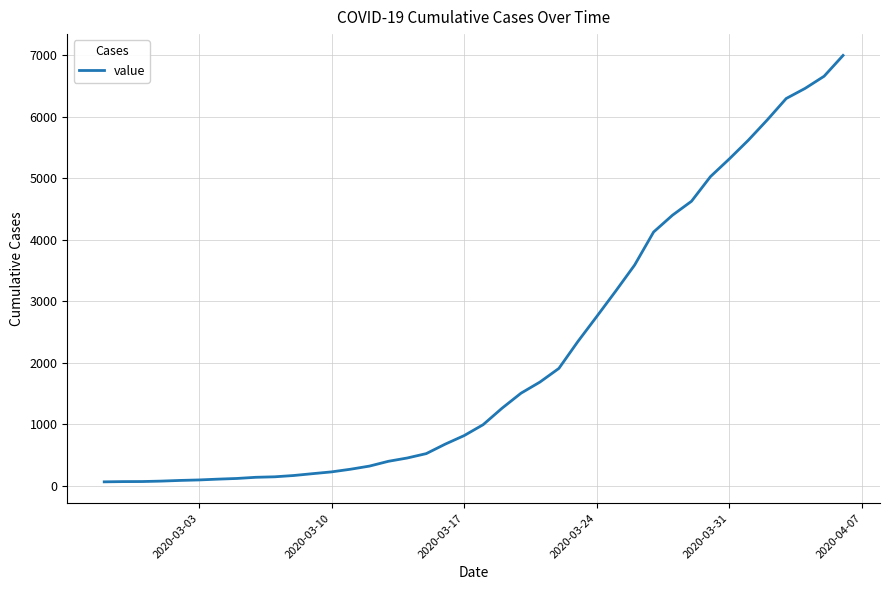

What is the greatest value displayed?

6995